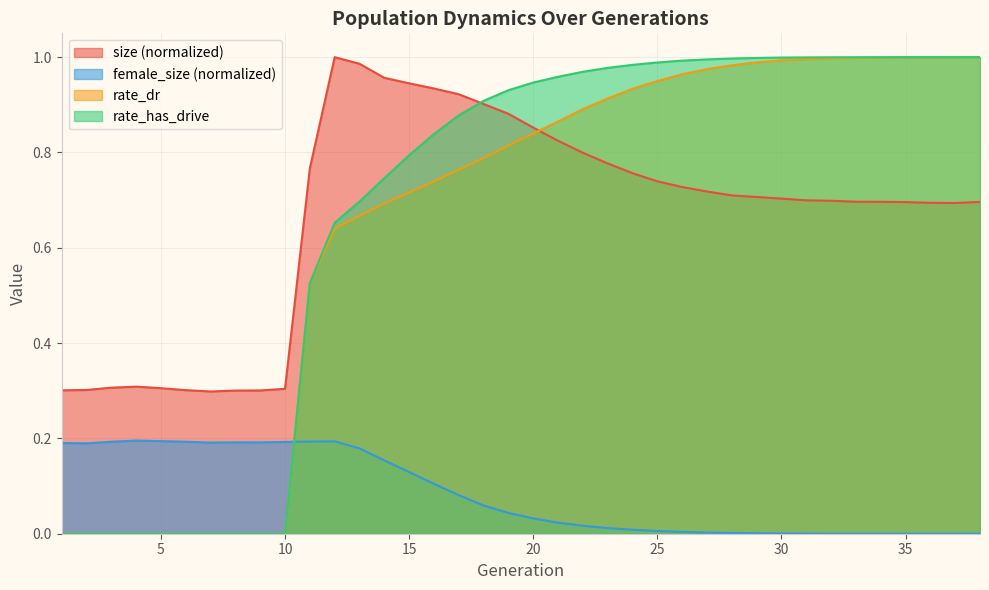

Where is female_size nearest to the value 0?

38